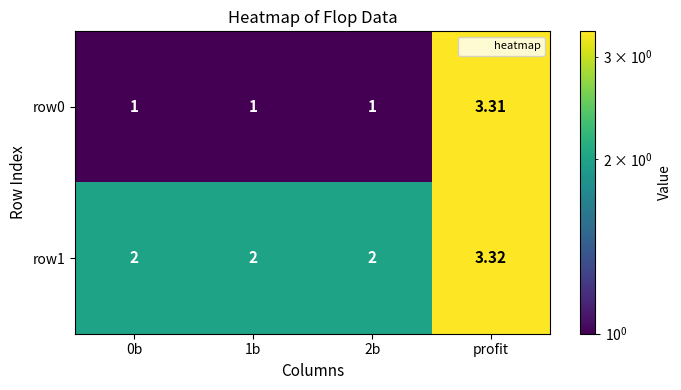

Which category has the highest value in the row1 series?

profit